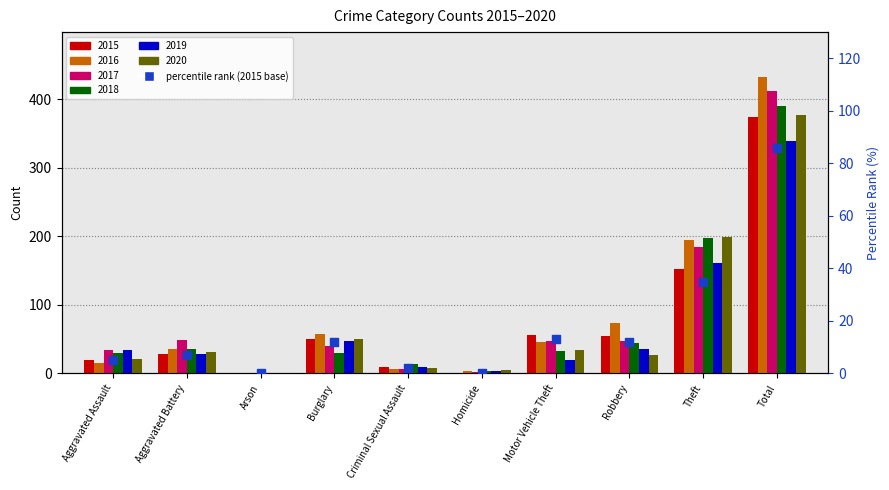

Approximately how many times larger is the value at Burglary compared to Theft?

0.3